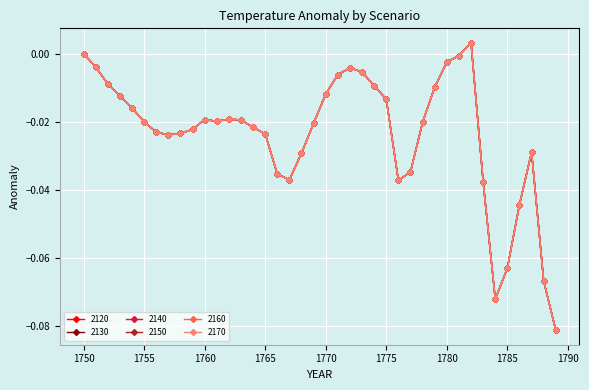

Does the chart have visible grid lines?

Yes